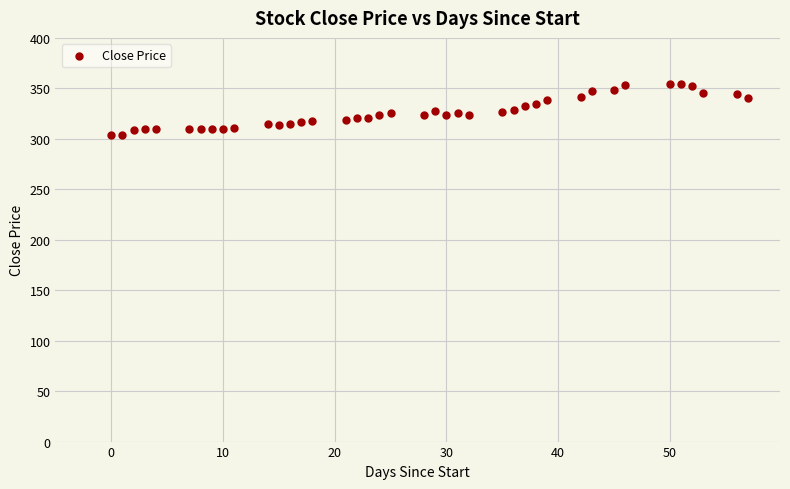

What is the range of X values (max minus min)?

57.0